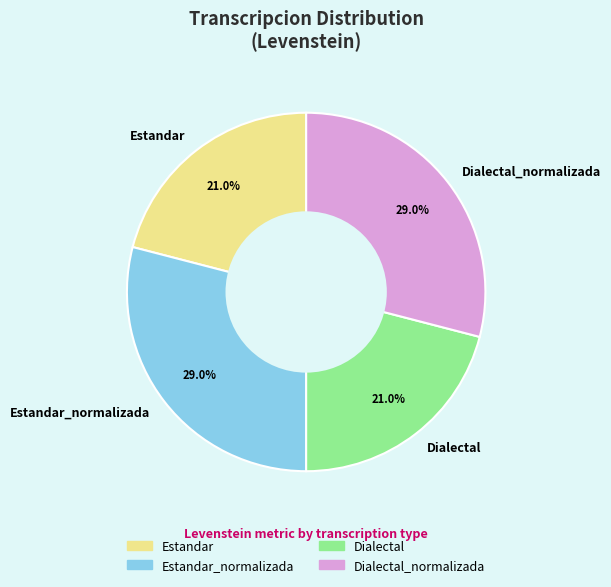

Which has a higher value, Estandar or Estandar_normalizada?

Estandar_normalizada